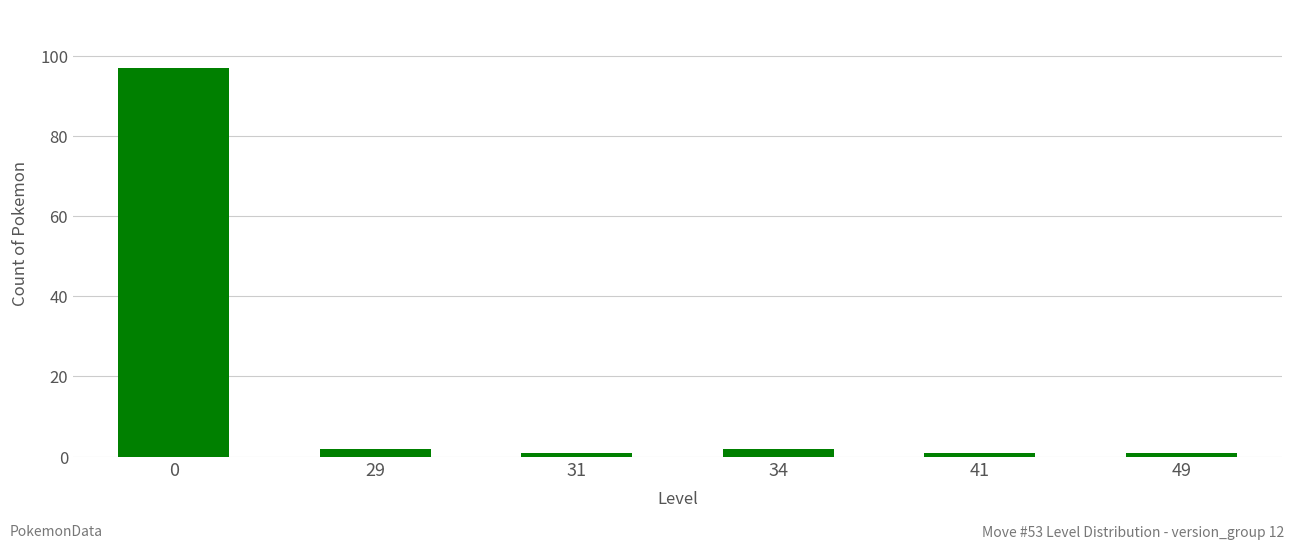

What is the minimum value shown in the chart?

1